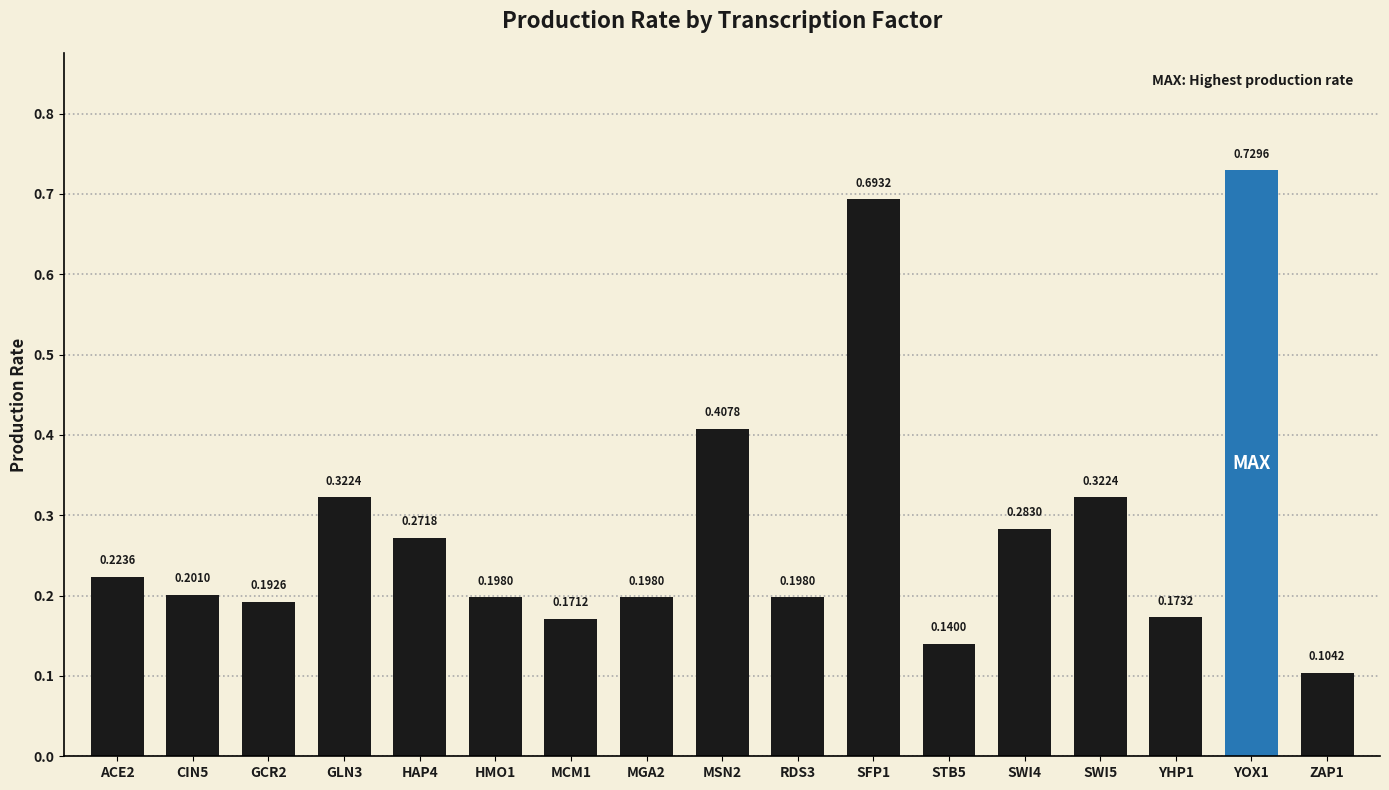

What is the difference between the maximum and minimum values?

0.6